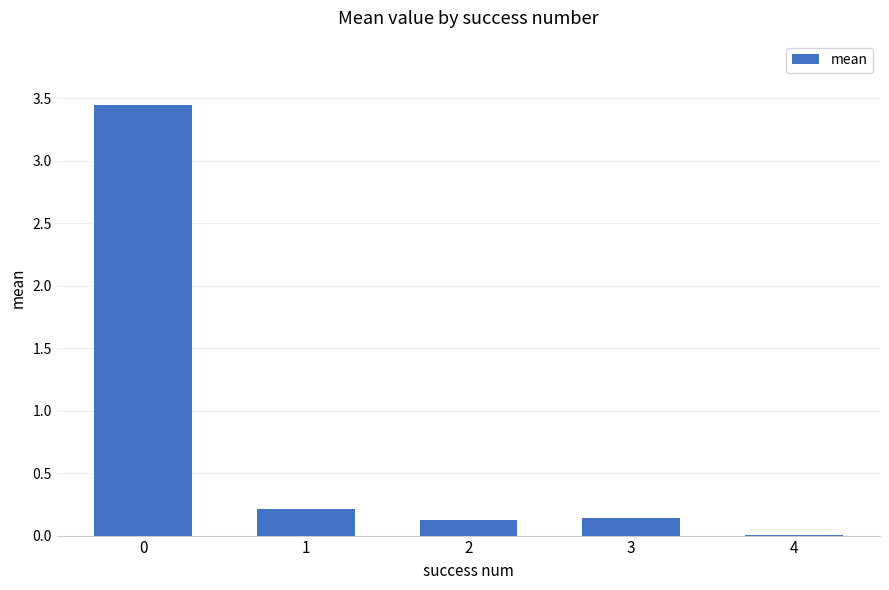

The value at 2 is 0.1. True or false?

True